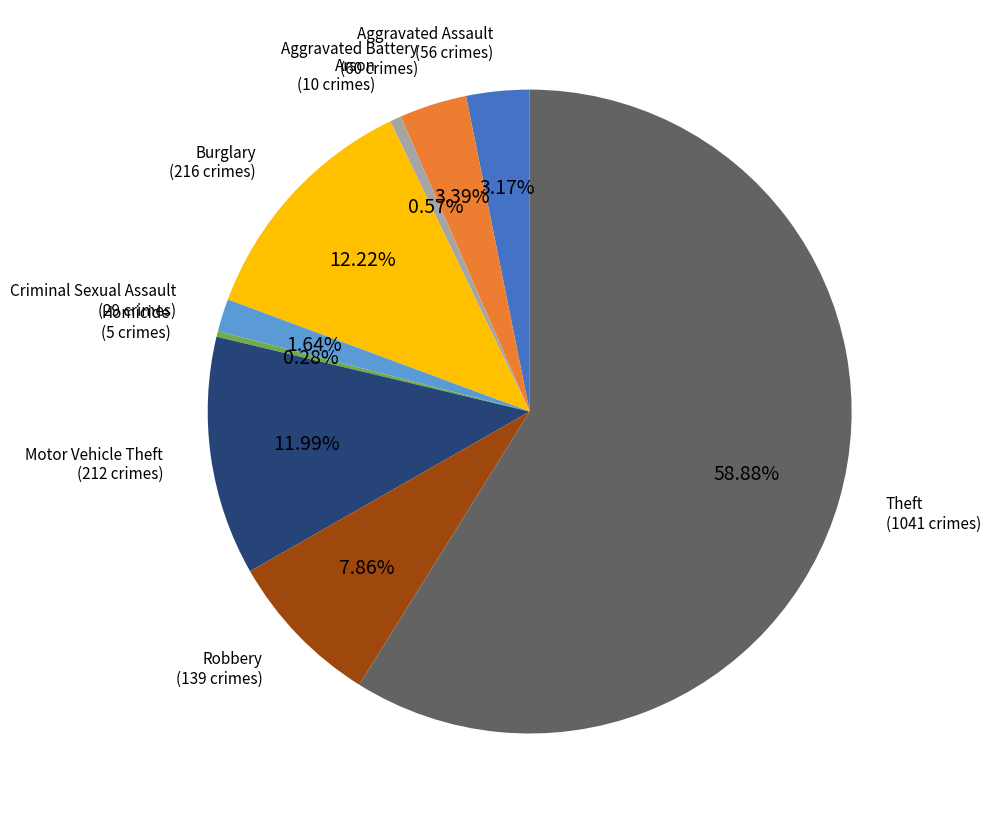

Is there any slice that represents more than half of the pie?

Yes